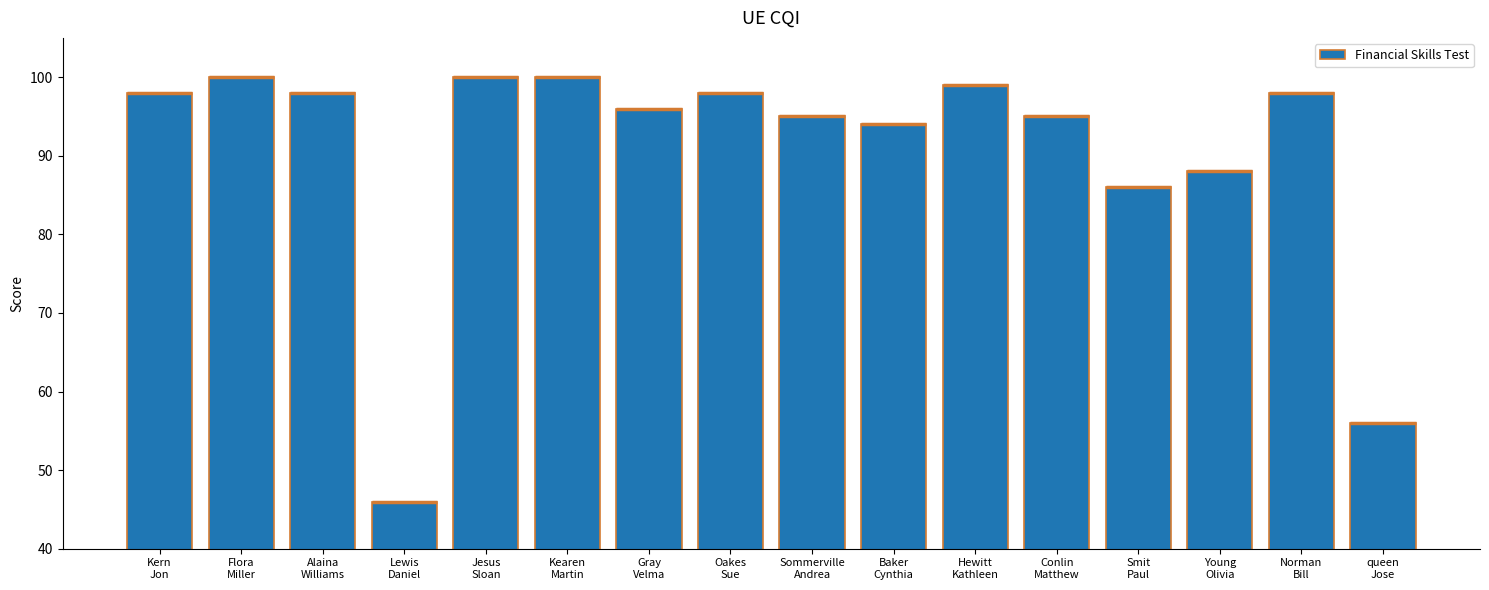

Which has a higher value, queen
Jose or Oakes
Sue?

Oakes
Sue